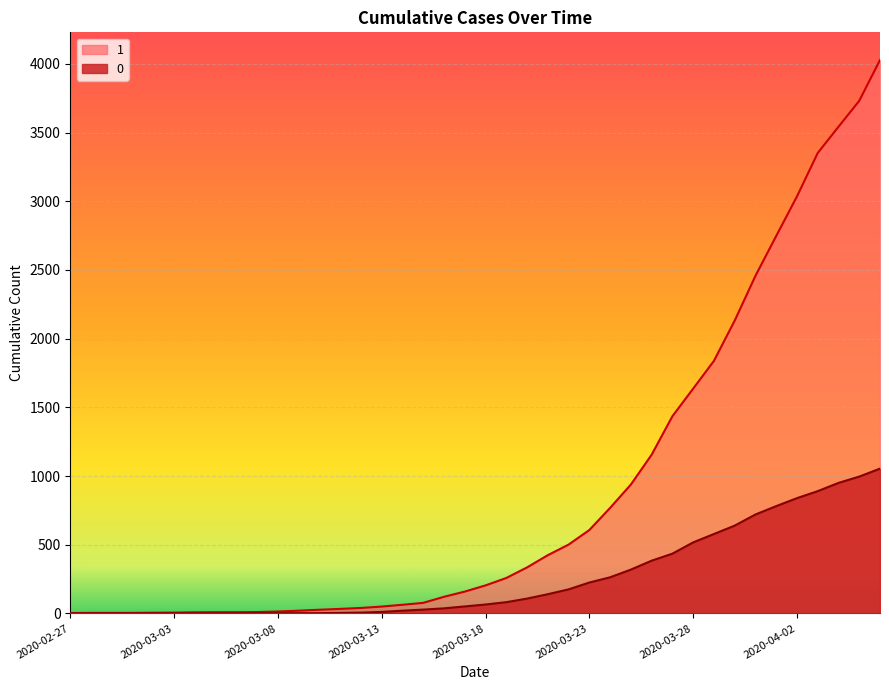

Does the chart display data point markers on the line(s)?

No